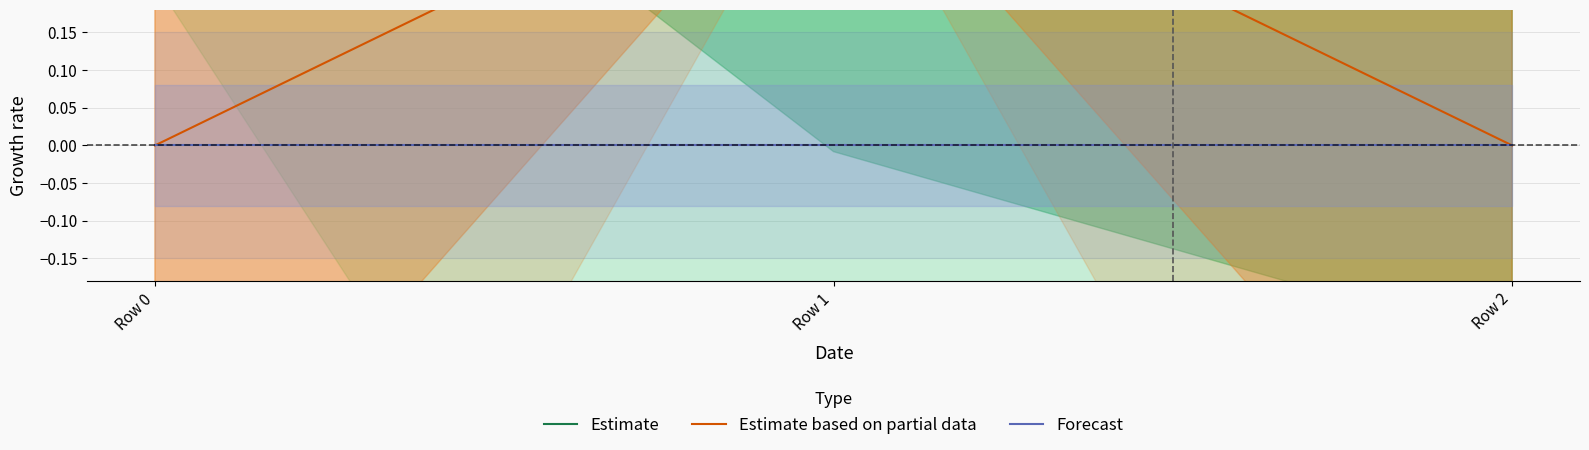

What are all the series names shown in the legend?

Estimate, Estimate based on partial data, Forecast